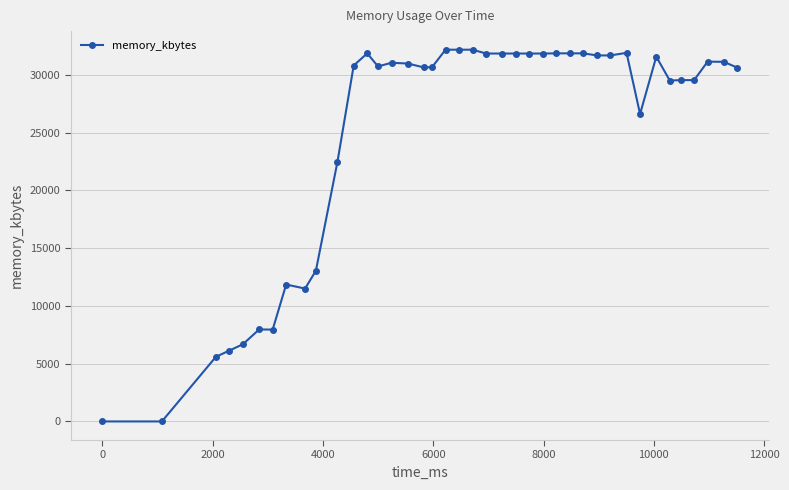

What is the sum of all values?

996200